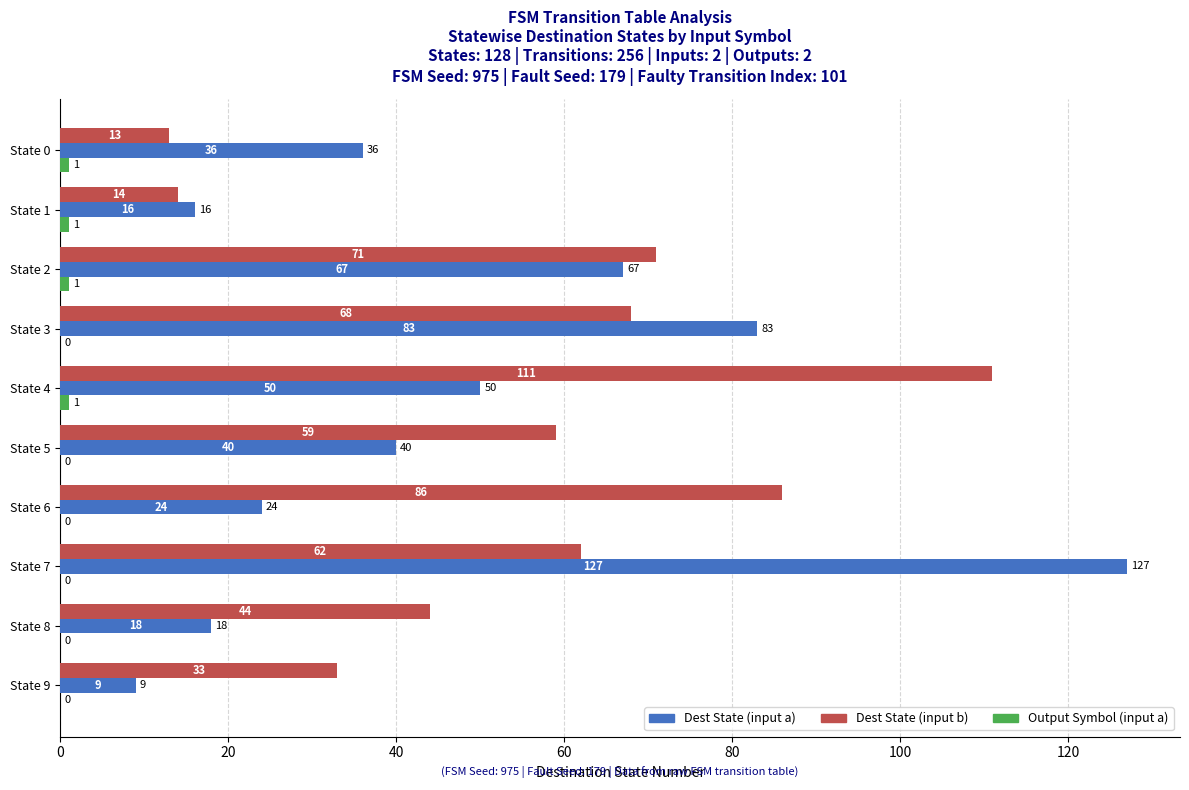

How many categories are shown in the chart?

10